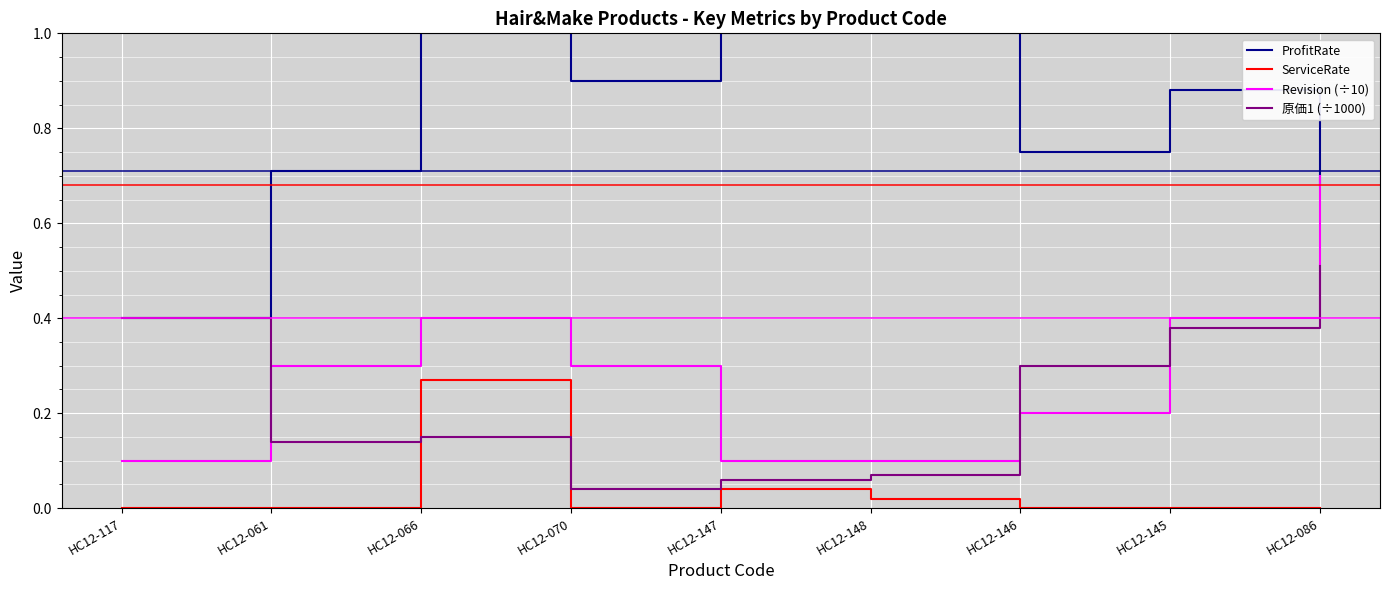

Is this an area chart (filled region under the line)?

No